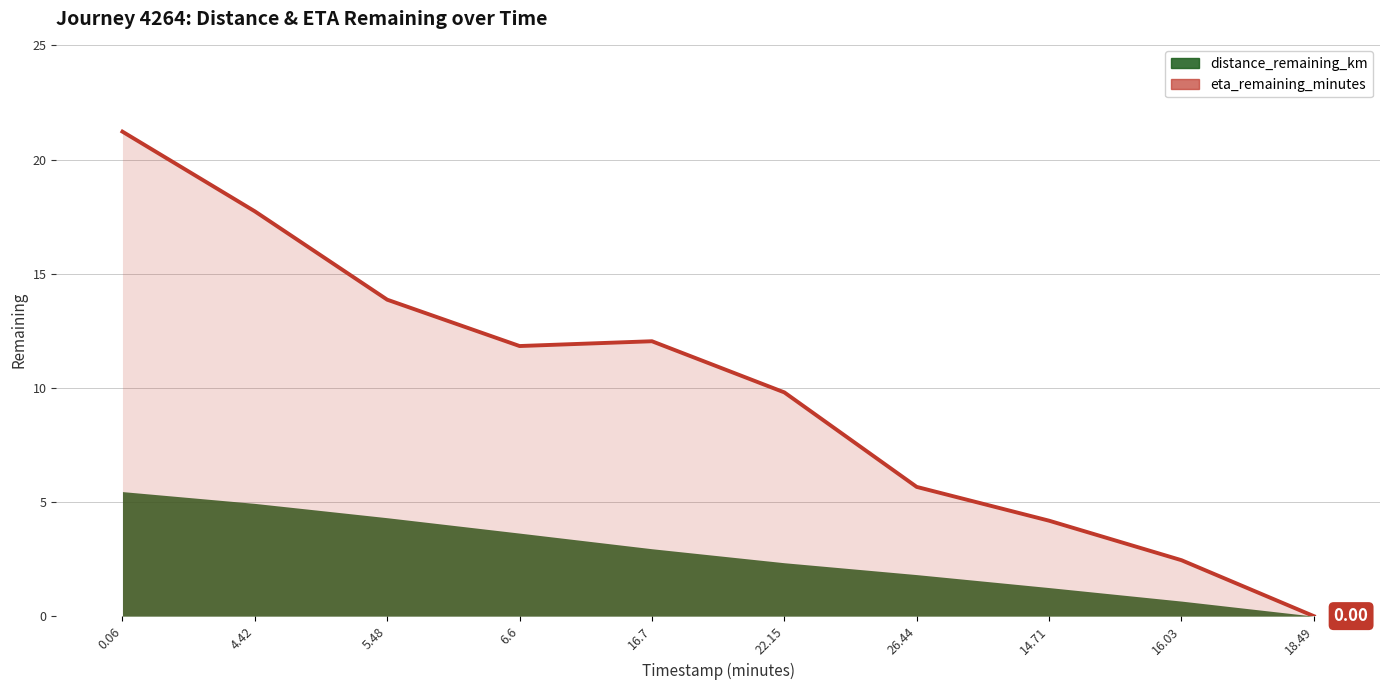

Where does the data first go above 11?

0.06